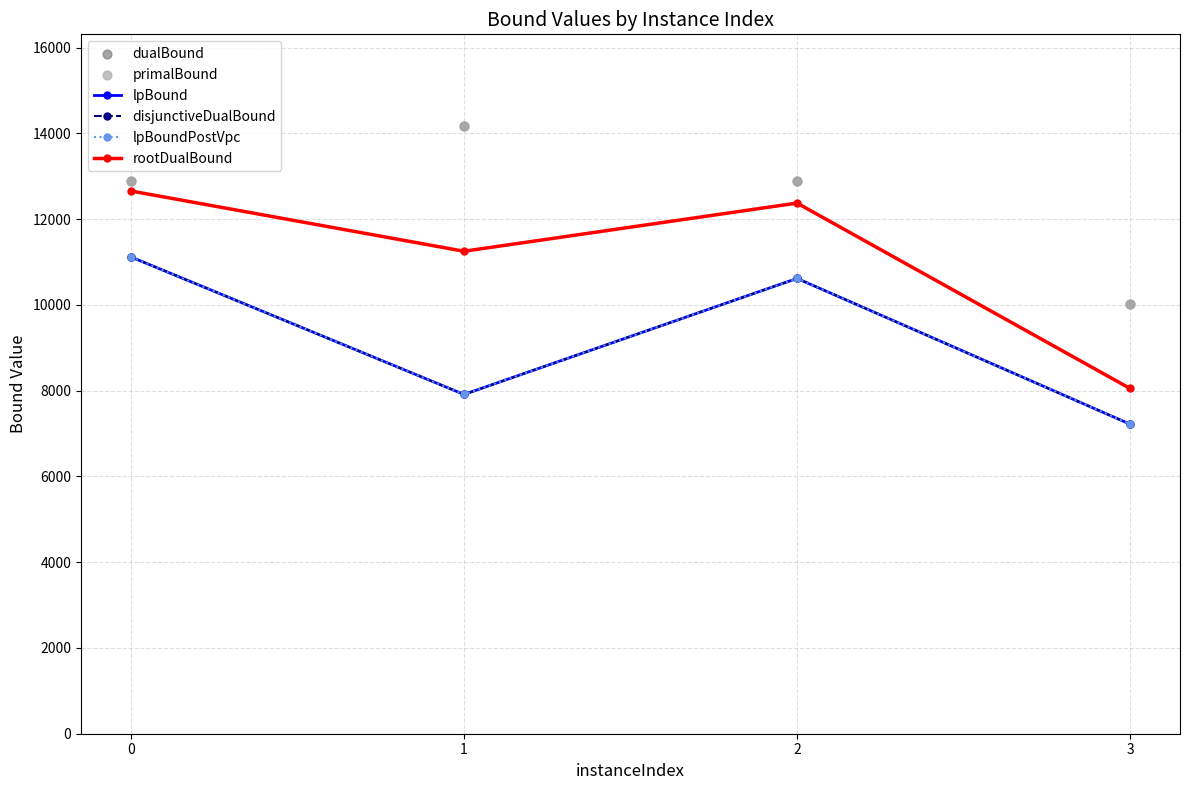

Is the value of lpBoundPostVpc at 0 greater than the value of primalBound at 2?

No